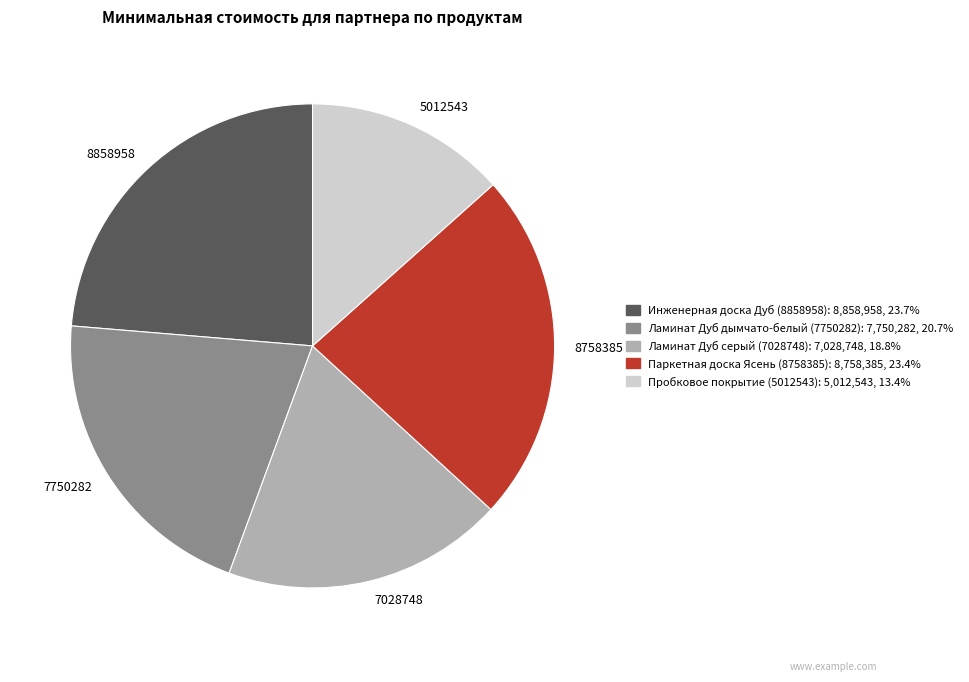

Which category has the smallest portion of the pie?

5012543